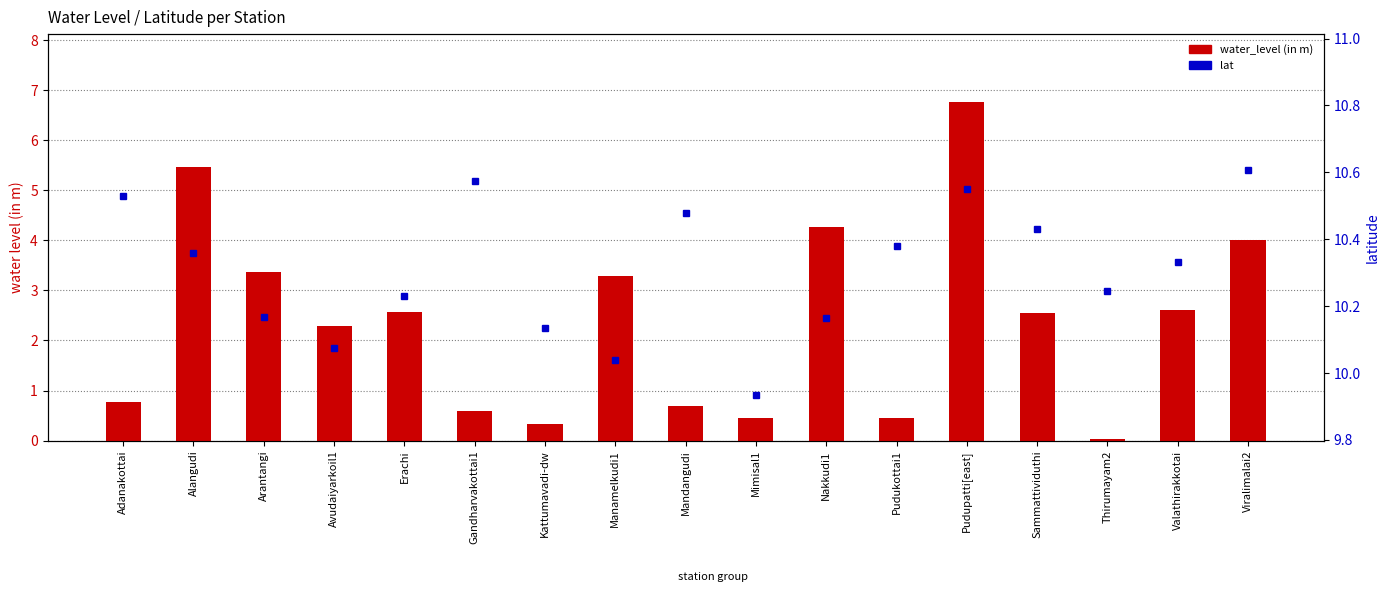

Which category has the lowest value in the water_level (in m) series?

Thirumayam2